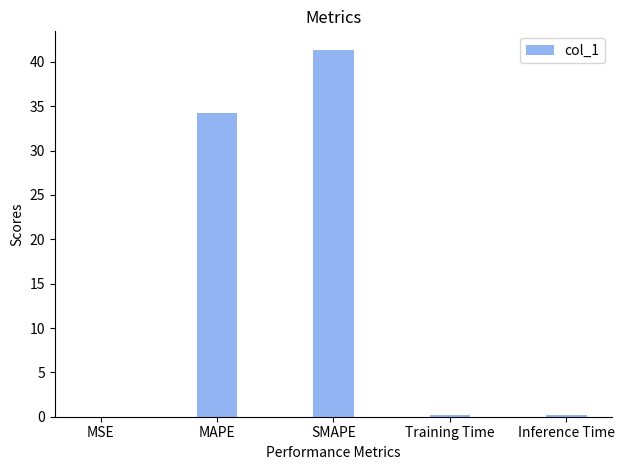

True or false: the data shows 34.3 at MAPE.

True